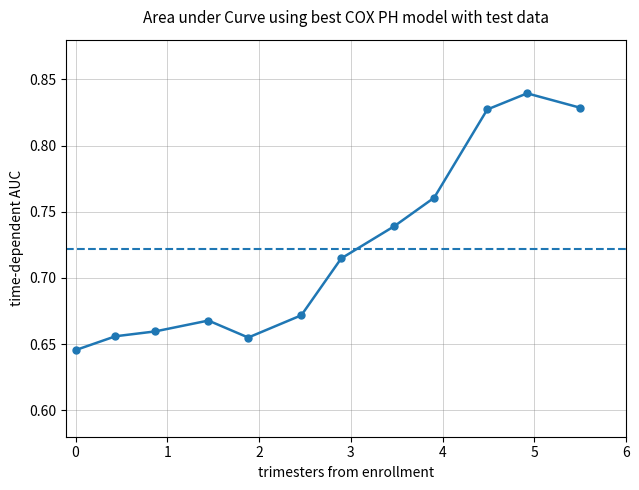

The value at 3 is 0.3. True or false?

False